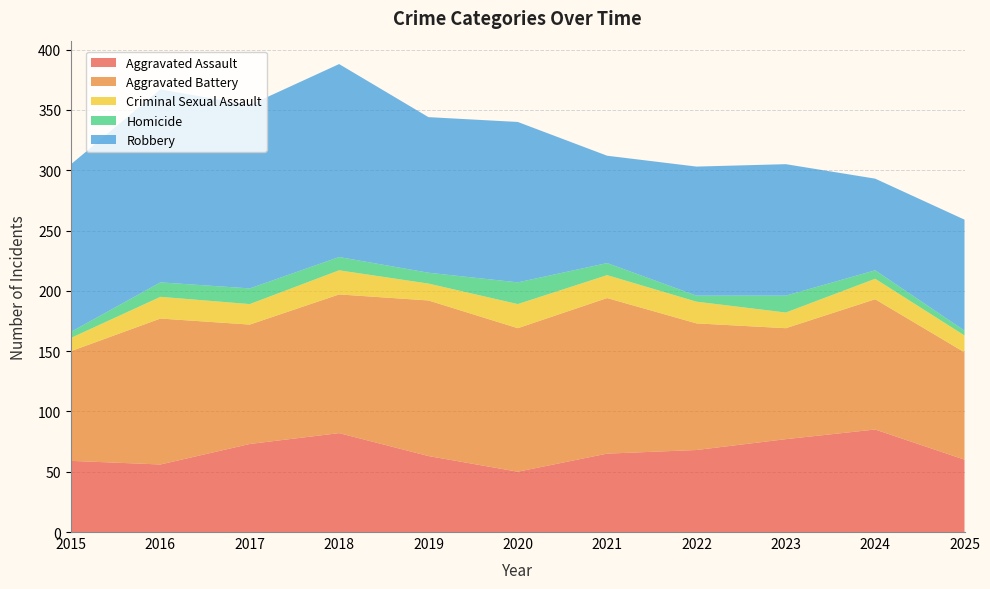

Reading left to right, transcribe all the data shown in this chart.

Aggravated Assault: 59	56	73	82	63	50	65	68	77	85	60
Aggravated Battery: 91	121	99	115	129	119	129	105	92	108	89
Criminal Sexual Assault: 11	18	17	20	14	20	19	18	13	17	14
Homicide: 5	12	13	11	9	18	10	5	14	7	4
Robbery: 139	160	152	160	129	133	89	107	109	76	92